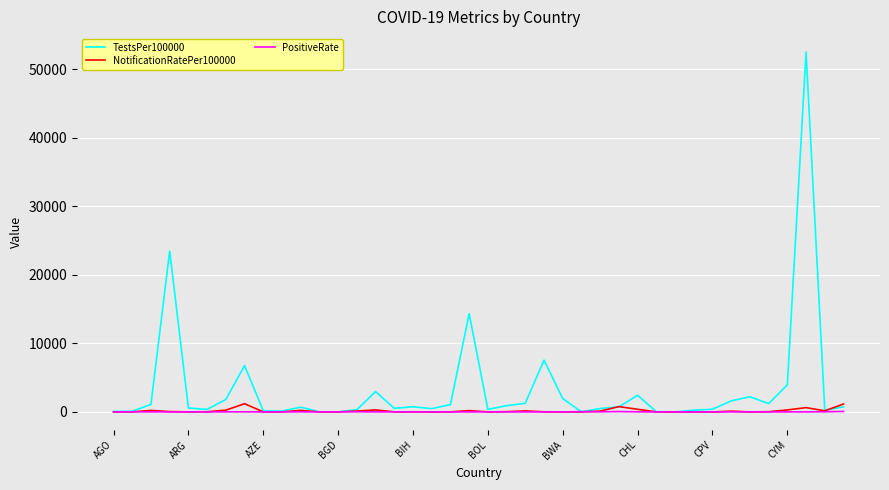

Which series has the largest total across all categories?

TestsPer100000